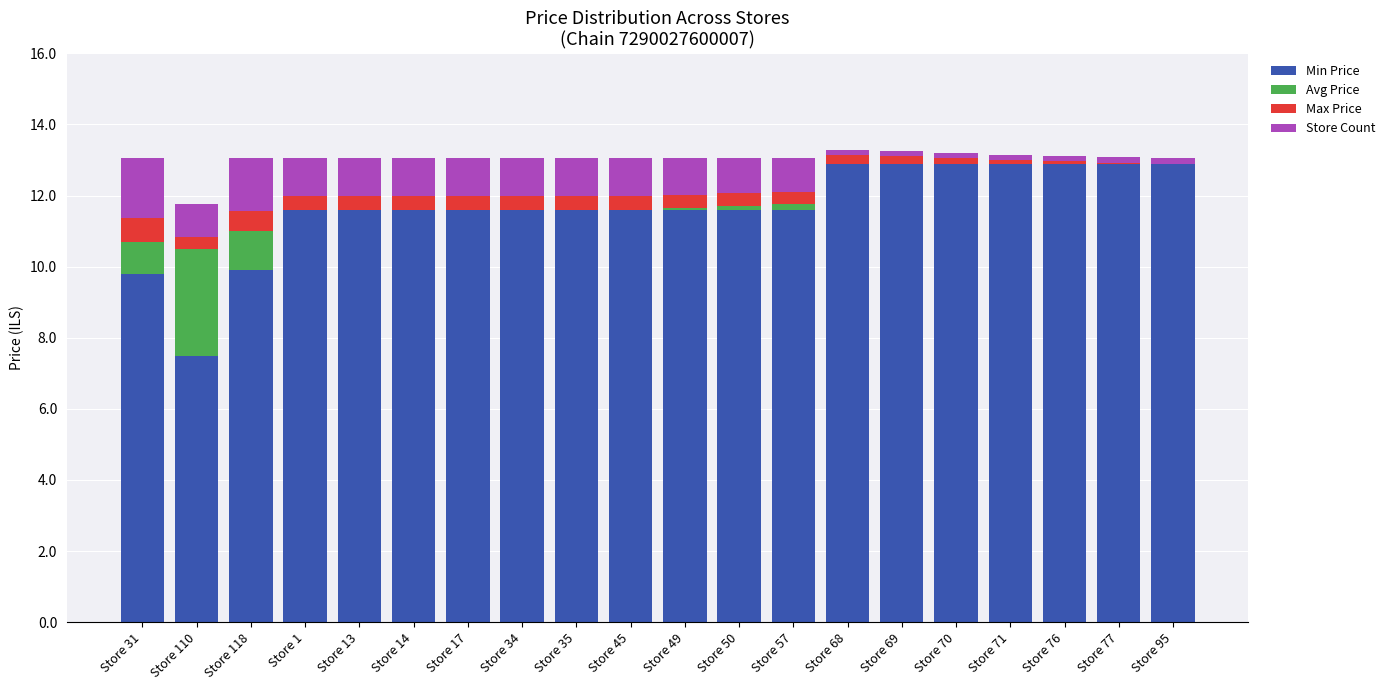

What are all the series names shown in the legend?

Min Price, Avg Price, Max Price, Store Count